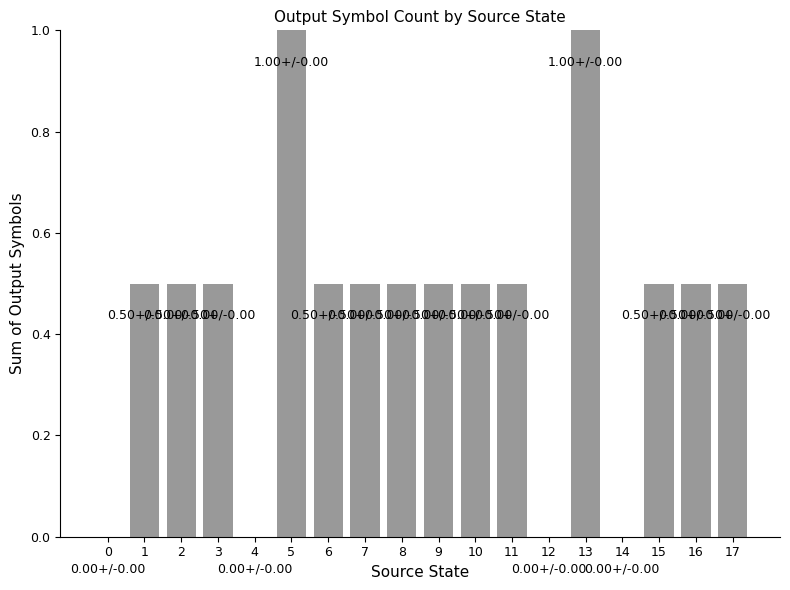

The value at 1 is 0.7. True or false?

False